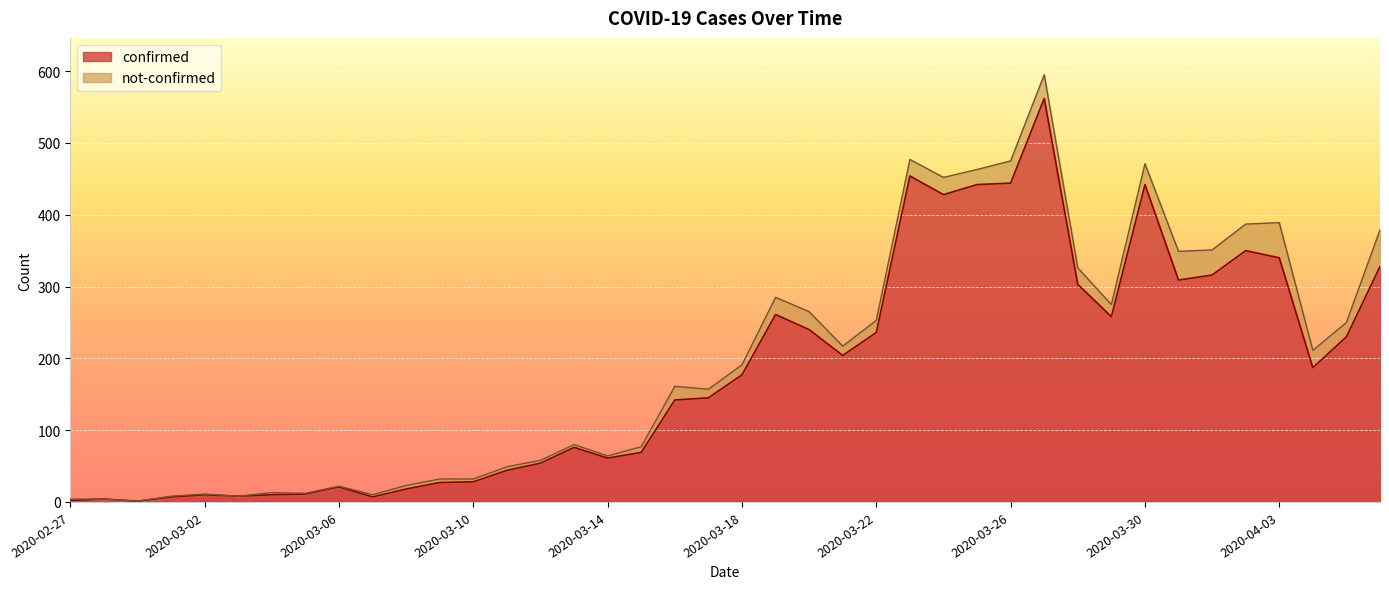

What is the value of the 32nd point from the left?

258